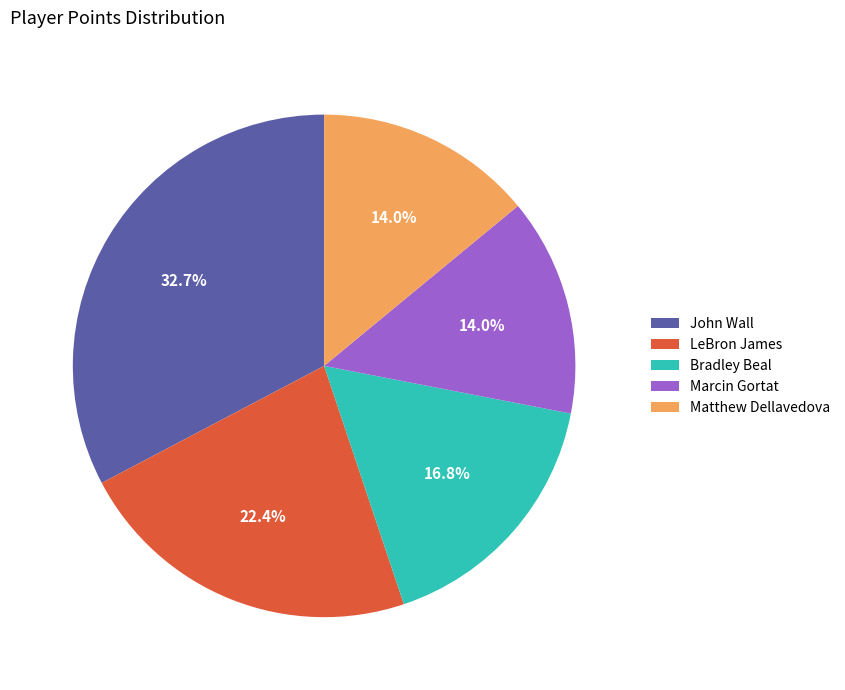

What portion of the pie excludes Bradley Beal?

83.2%